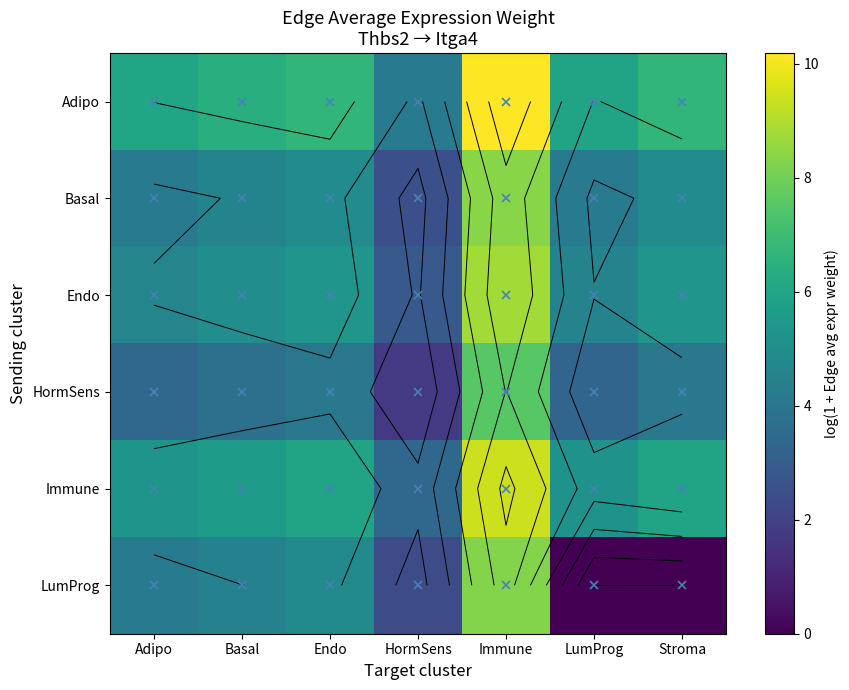

At how many categories does at least one series exceed 4?

7